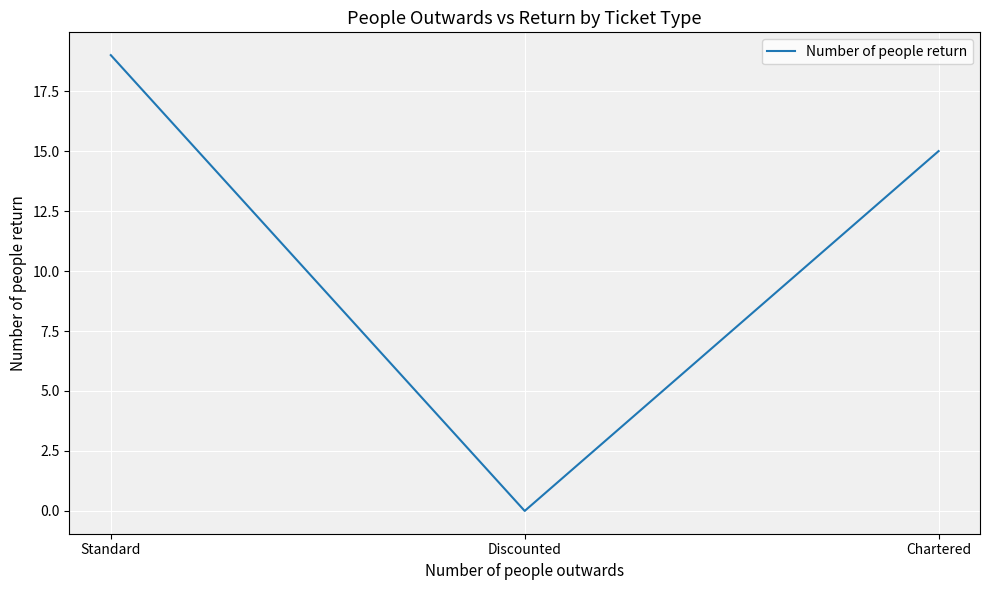

The chart shows a value of 20 at Chartered. True or false?

False